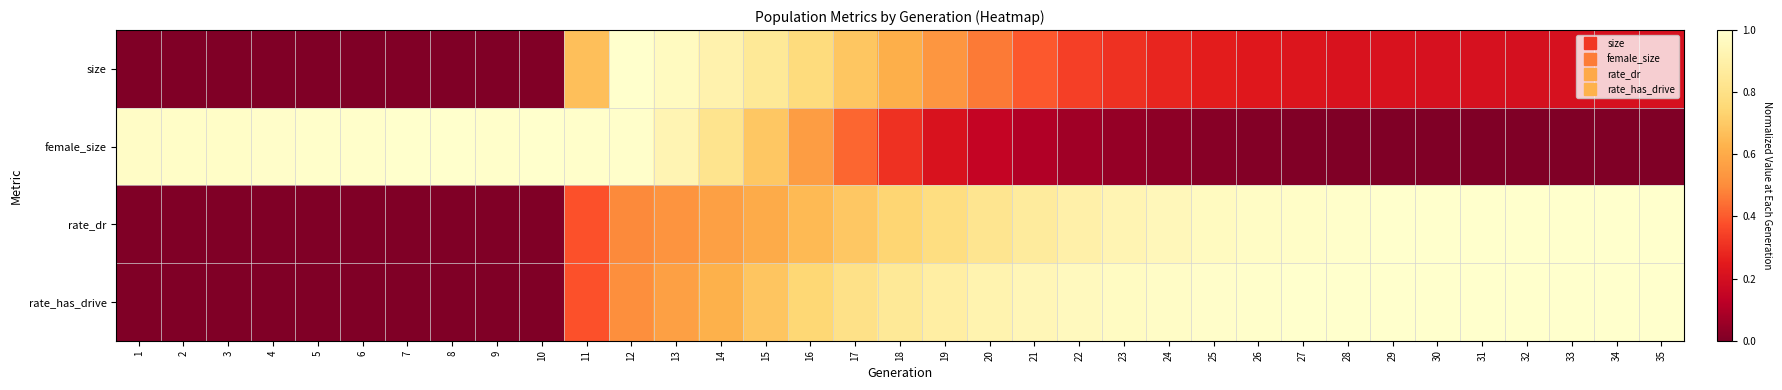

Reading left to right, extract all data points from this chart.

size: 1=0.0	2=0.0	3=0.0	4=0.0	5=0.0	6=0.0	7=0.0	8=0.0	9=0.0	10=0.0	11=0.7	12=1.0	13=1.0	14=0.9	15=0.8	16=0.8	17=0.7	18=0.6	19=0.5	20=0.5	21=0.4	22=0.3	23=0.3	24=0.3	25=0.3	26=0.2	27=0.2	28=0.2	29=0.2	30=0.2	31=0.2	32=0.2	33=0.2	34=0.2	35=0.2
female_size: 1=1.0	2=1.0	3=1.0	4=1.0	5=1.0	6=1.0	7=1.0	8=1.0	9=1.0	10=1.0	11=1.0	12=1.0	13=0.9	14=0.8	15=0.7	16=0.6	17=0.4	18=0.3	19=0.2	20=0.2	21=0.1	22=0.1	23=0.0	24=0.0	25=0.0	26=0.0	27=0.0	28=0.0	29=0.0	30=0.0	31=0.0	32=0.0	33=0.0	34=0.0	35=0.0
rate_dr: 1=0.0	2=0.0	3=0.0	4=0.0	5=0.0	6=0.0	7=0.0	8=0.0	9=0.0	10=0.0	11=0.4	12=0.5	13=0.5	14=0.6	15=0.6	16=0.6	17=0.7	18=0.7	19=0.8	20=0.8	21=0.9	22=0.9	23=0.9	24=0.9	25=1.0	26=1.0	27=1.0	28=1.0	29=1.0	30=1.0	31=1.0	32=1.0	33=1.0	34=1.0	35=1.0
rate_has_drive: 1=0.0	2=0.0	3=0.0	4=0.0	5=0.0	6=0.0	7=0.0	8=0.0	9=0.0	10=0.0	11=0.4	12=0.5	13=0.6	14=0.6	15=0.7	16=0.7	17=0.8	18=0.8	19=0.9	20=0.9	21=0.9	22=1.0	23=1.0	24=1.0	25=1.0	26=1.0	27=1.0	28=1.0	29=1.0	30=1.0	31=1.0	32=1.0	33=1.0	34=1.0	35=1.0